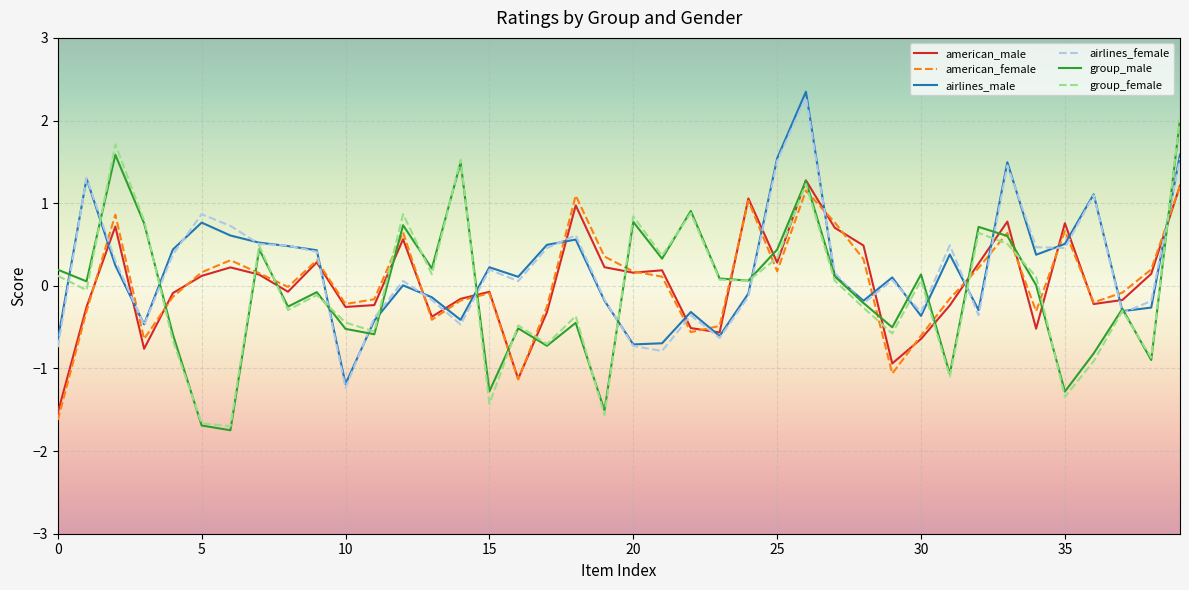

What is the greatest value displayed?

2.3